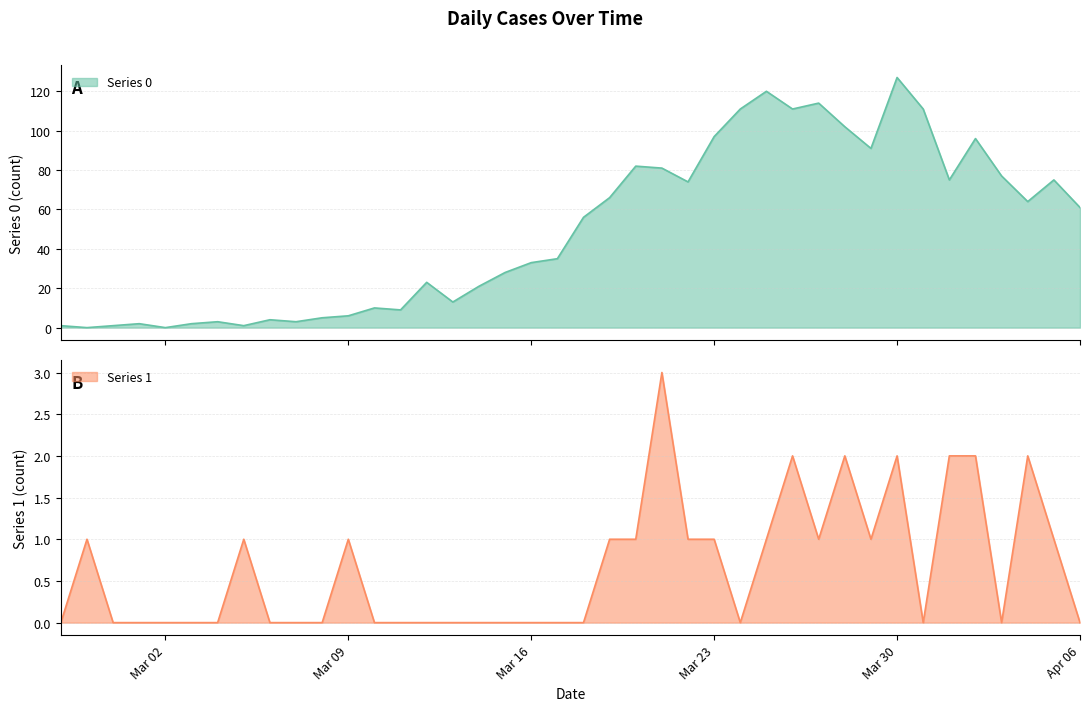

After their last crossing, which series has the higher values: Series 1 or Series 0?

Series 0